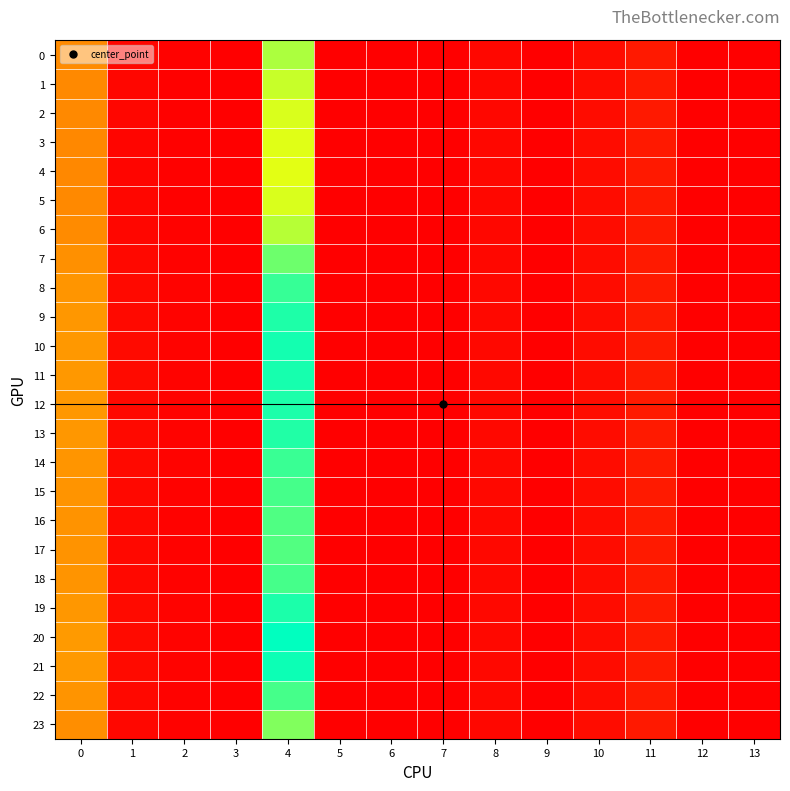

How many categories are shown in the chart?

14